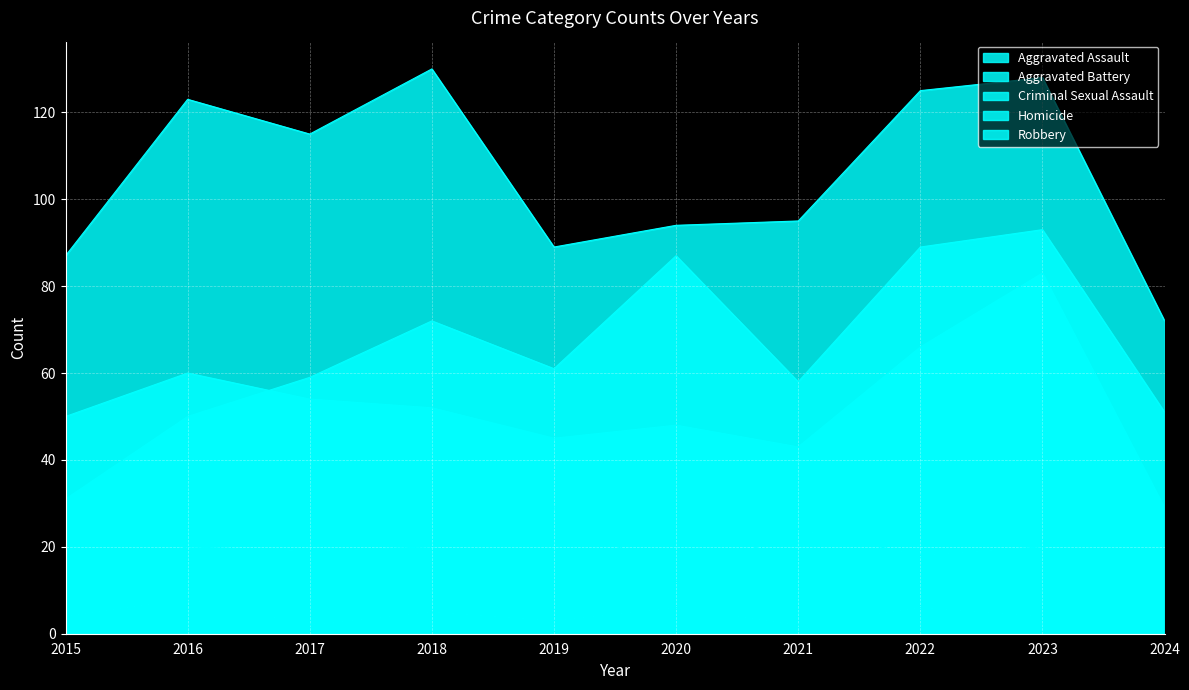

True or false: Homicide and Robbery intersect in this chart.

False